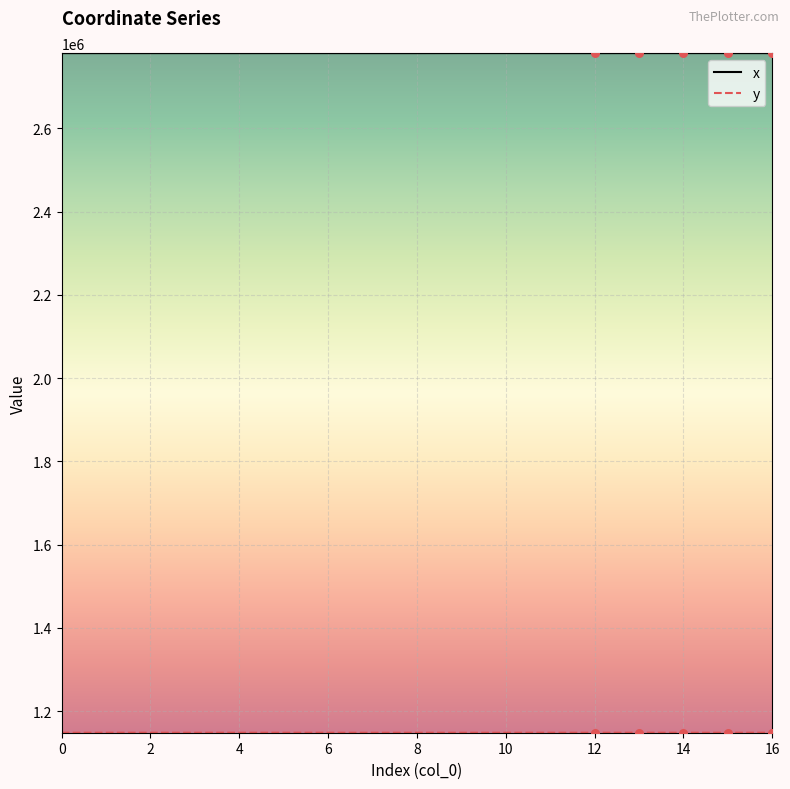

What is the maximum value shown in the chart?

2781090.5